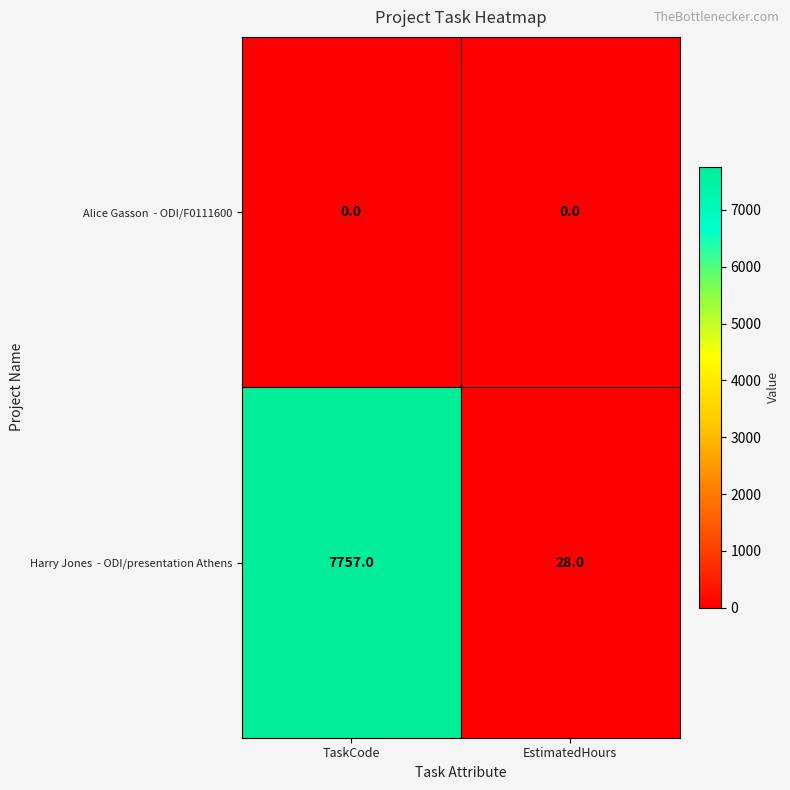

What is the total value across all series at EstimatedHours?

28